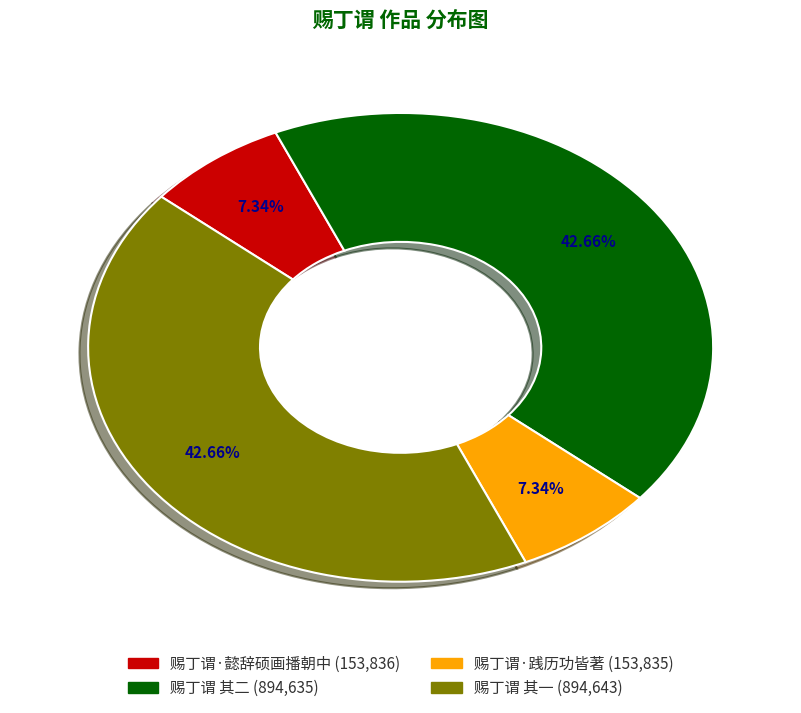

To the nearest percent, what portion does 赐丁谓 其一 represent?

43%